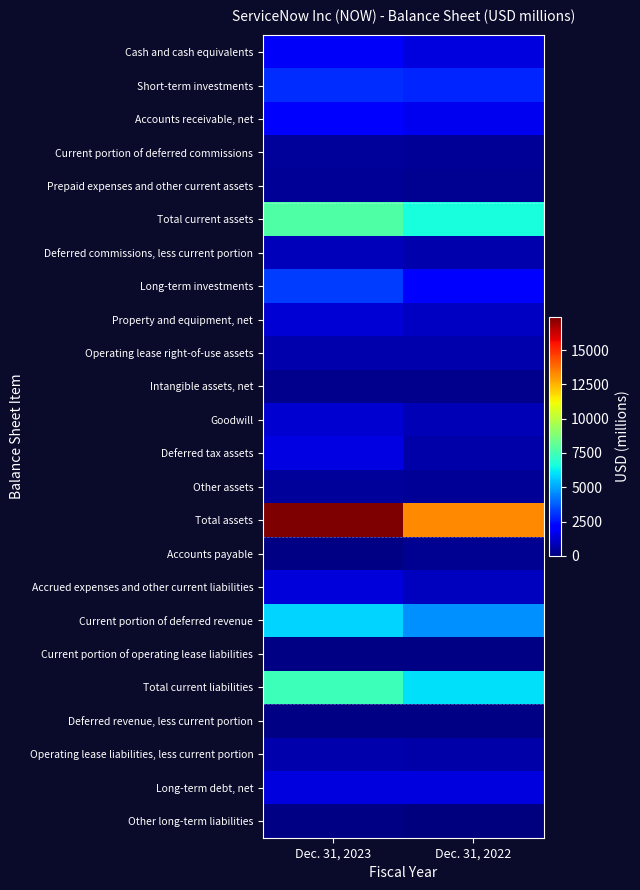

Reading right to left, what are all the values shown in this chart?

Cash and cash equivalents: Dec. 31, 2022=1470	Dec. 31, 2023=1897
Short-term investments: Dec. 31, 2022=2810	Dec. 31, 2023=2980
Accounts receivable, net: Dec. 31, 2022=1725	Dec. 31, 2023=2036
Current portion of deferred commissions: Dec. 31, 2022=369	Dec. 31, 2023=461
Prepaid expenses and other current assets: Dec. 31, 2022=280	Dec. 31, 2023=403
Total current assets: Dec. 31, 2022=6654	Dec. 31, 2023=7777
Deferred commissions, less current portion: Dec. 31, 2022=742	Dec. 31, 2023=919
Long-term investments: Dec. 31, 2022=2117	Dec. 31, 2023=3203
Property and equipment, net: Dec. 31, 2022=1053	Dec. 31, 2023=1358
Operating lease right-of-use assets: Dec. 31, 2022=682	Dec. 31, 2023=715
Intangible assets, net: Dec. 31, 2022=232	Dec. 31, 2023=224
Goodwill: Dec. 31, 2022=824	Dec. 31, 2023=1231
Deferred tax assets: Dec. 31, 2022=636	Dec. 31, 2023=1508
Other assets: Dec. 31, 2022=359	Dec. 31, 2023=452
Total assets: Dec. 31, 2022=13299	Dec. 31, 2023=17387
Accounts payable: Dec. 31, 2022=274	Dec. 31, 2023=126
Accrued expenses and other current liabilities: Dec. 31, 2022=975	Dec. 31, 2023=1365
Current portion of deferred revenue: Dec. 31, 2022=4660	Dec. 31, 2023=5785
Current portion of operating lease liabilities: Dec. 31, 2022=96	Dec. 31, 2023=89
Total current liabilities: Dec. 31, 2022=6005	Dec. 31, 2023=7365
Deferred revenue, less current portion: Dec. 31, 2022=70	Dec. 31, 2023=81
Operating lease liabilities, less current portion: Dec. 31, 2022=650	Dec. 31, 2023=707
Long-term debt, net: Dec. 31, 2022=1486	Dec. 31, 2023=1488
Other long-term liabilities: Dec. 31, 2022=56	Dec. 31, 2023=118